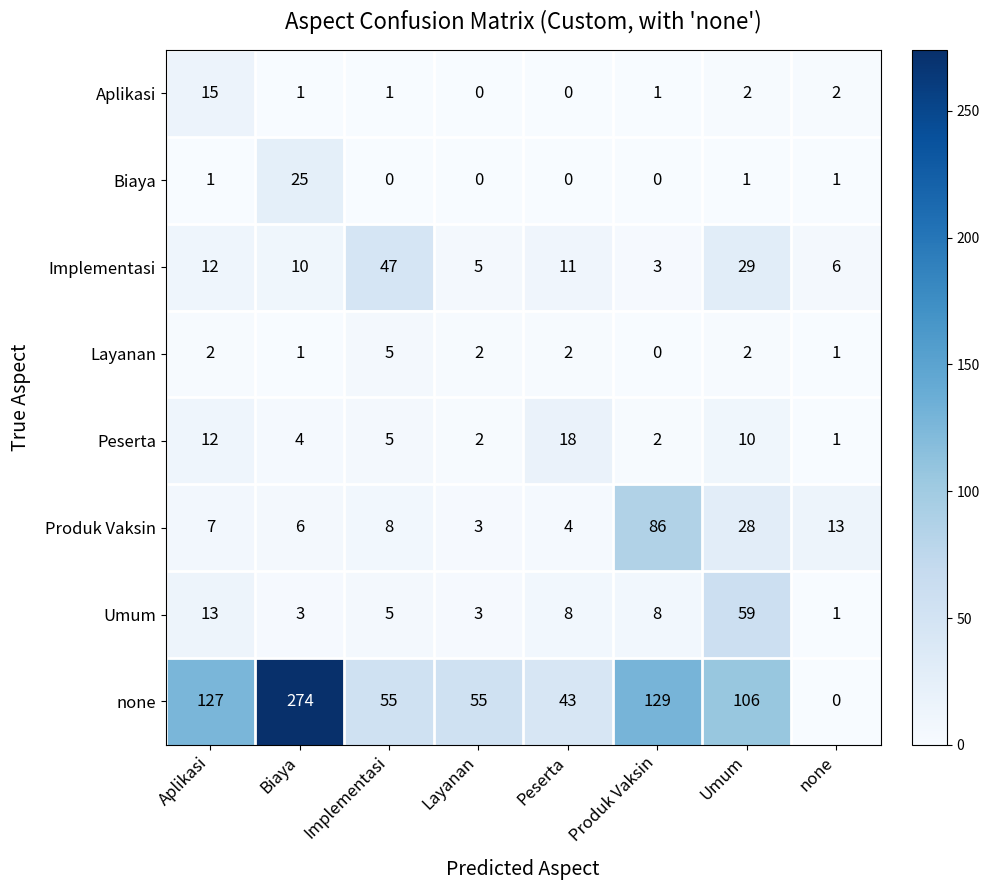

How many data points does each series have?

8